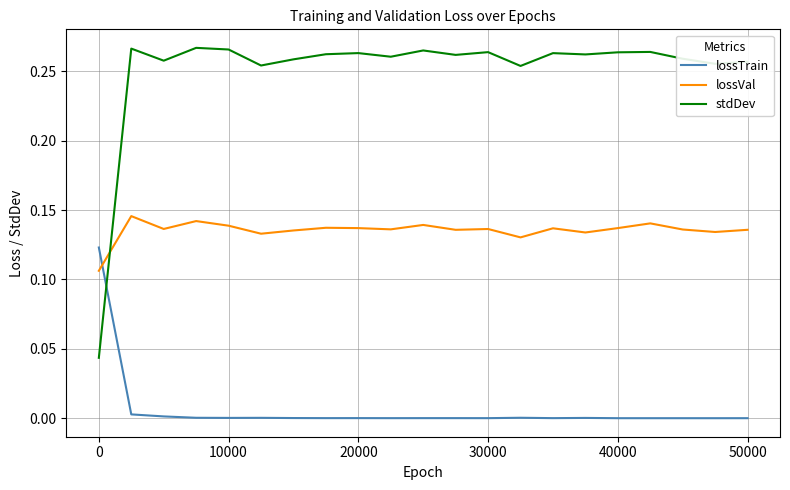

Rank the series by their average value, from lowest to highest.

lossTrain, lossVal, stdDev